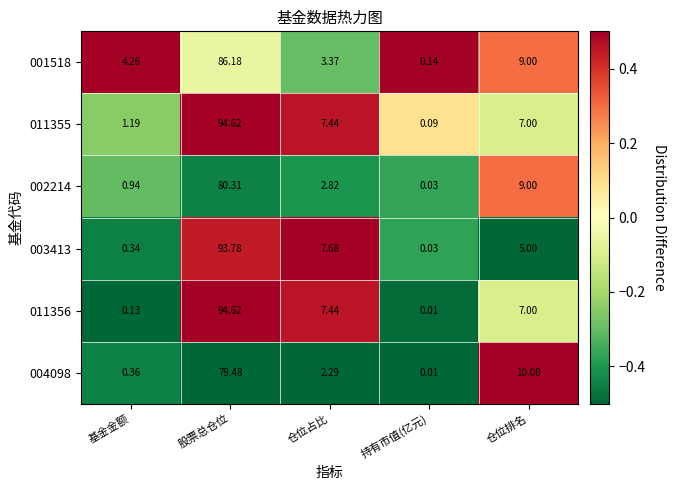

How many categories are shown in the chart?

5